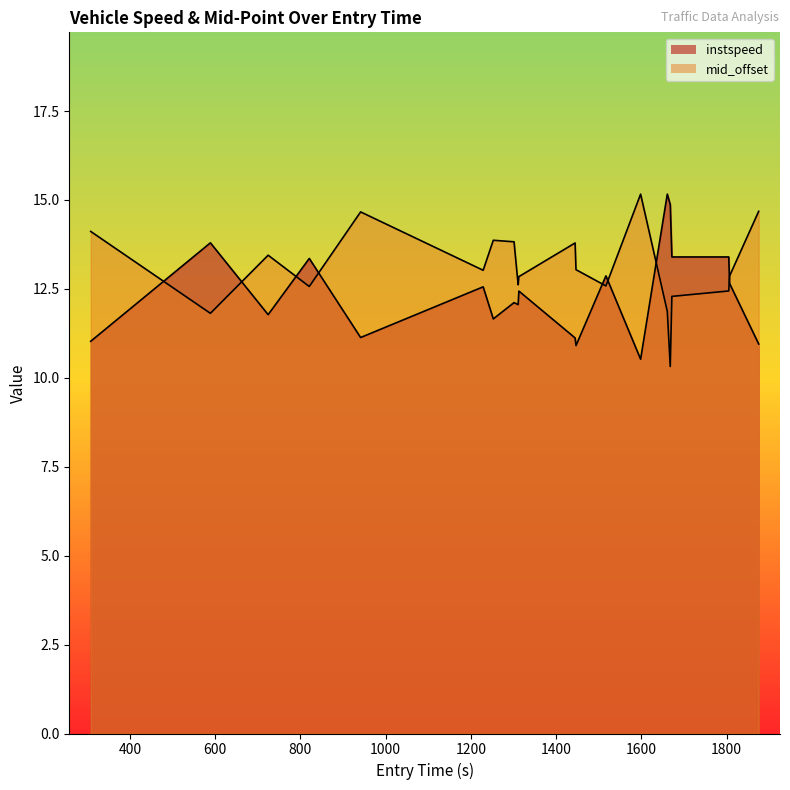

Count the number of values greater than 12.

12